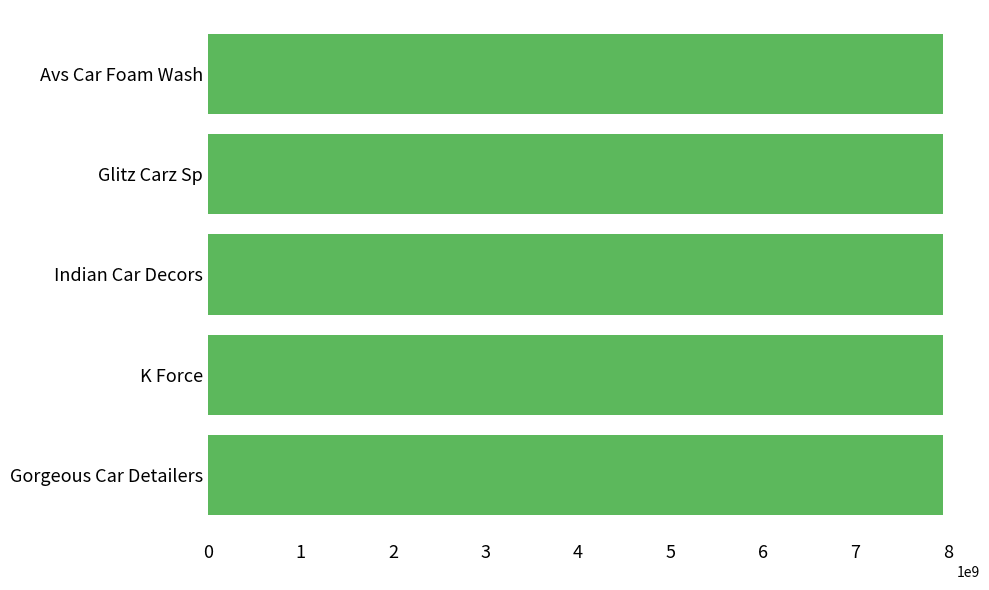

What is the ratio of the value at Gorgeous Car Detailers to the value at Avs Car Foam Wash?

1.0